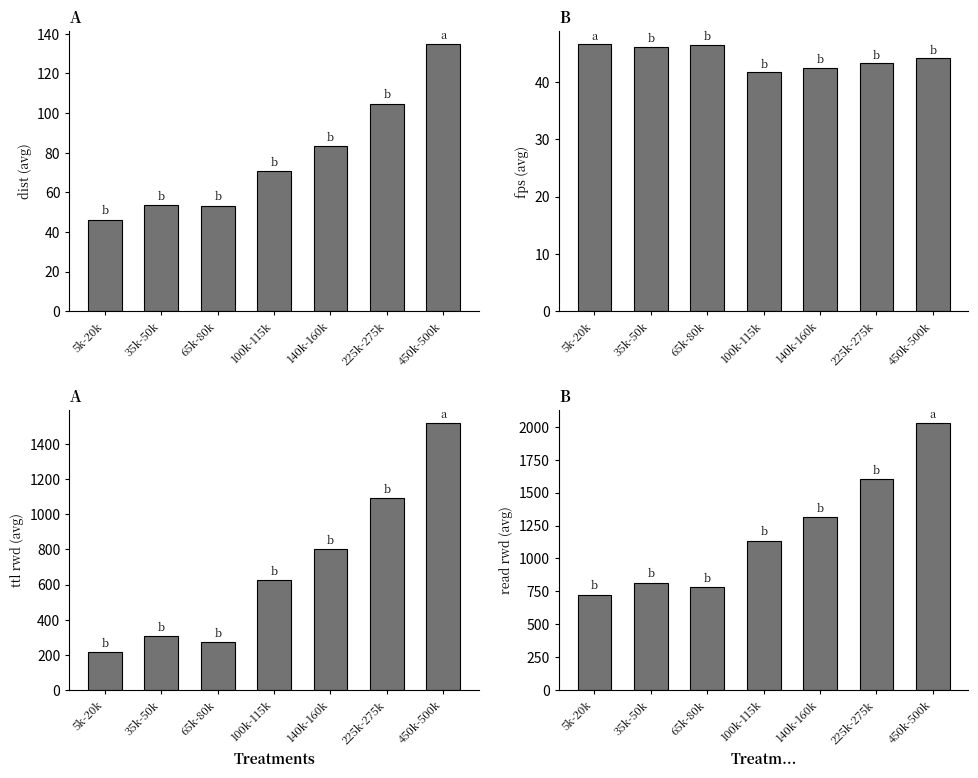

Reading left to right, what are all the values shown in this chart?

dist: 46.2	53.5	53.2	70.6	83.2	104.8	134.6
fps: 46.5	46.1	46.5	41.8	42.5	43.2	44.1
ttl rwd: 215.2	305.3	272.7	625.0	802.3	1091.0	1516.9
read rwd: 725.6	815.0	782.5	1134.1	1312.6	1601.5	2026.5